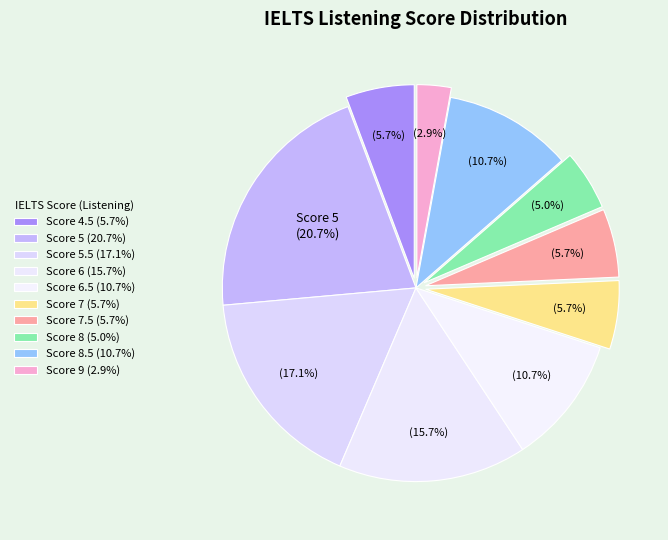

Count the number of slices in the pie.

10